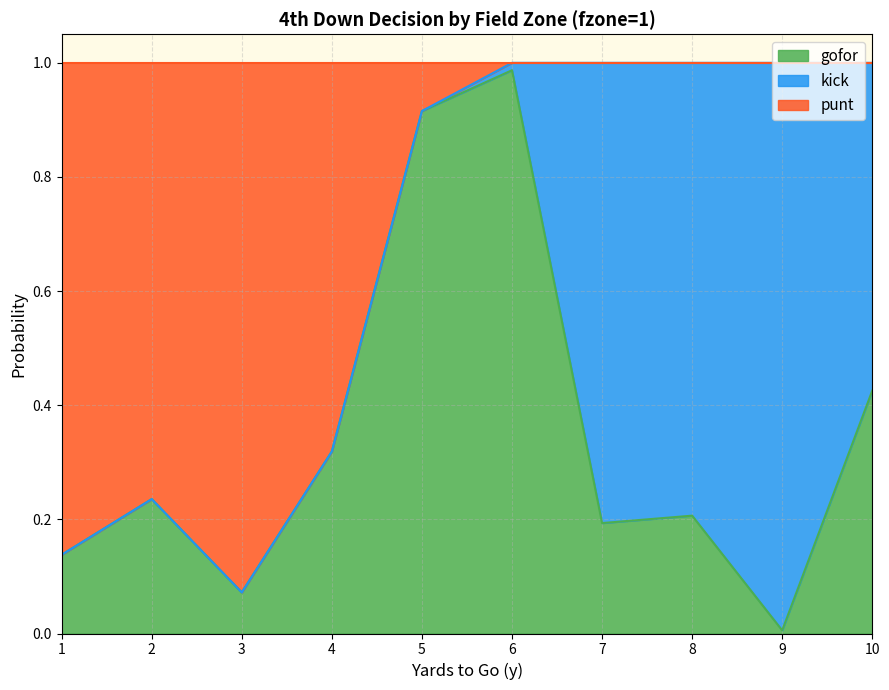

What is the value of the gofor point at the 5th from the left?

0.9